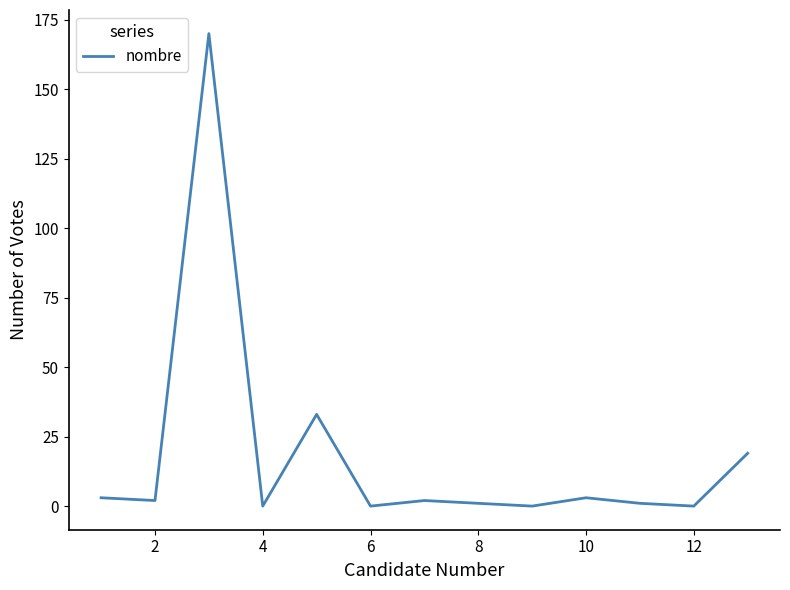

What is the maximum value shown in the chart?

170